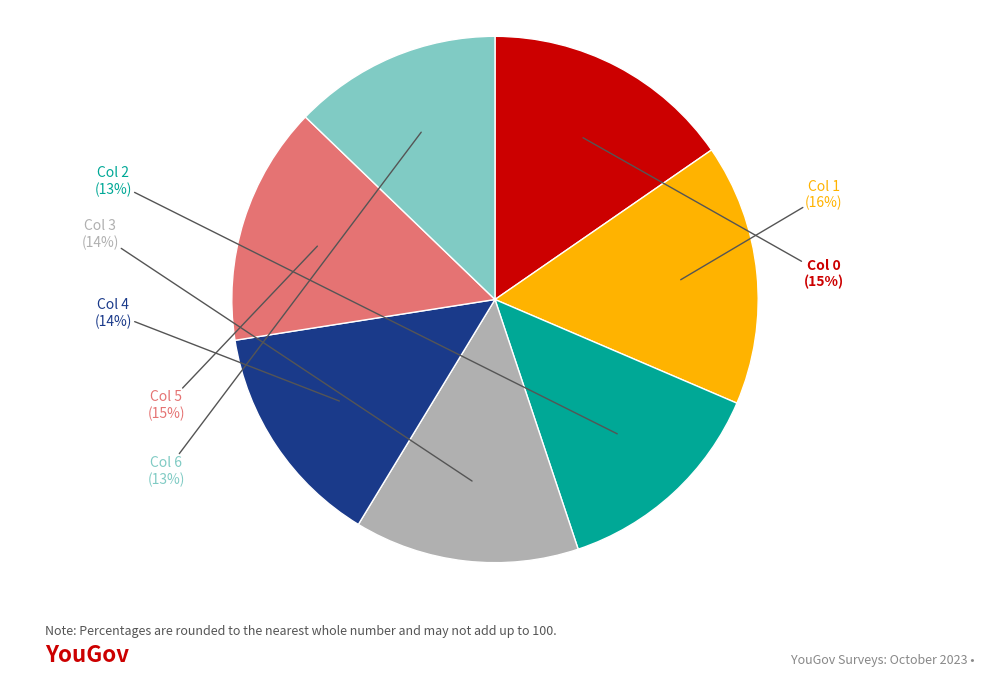

Which category has the biggest portion of the pie?

Col 1